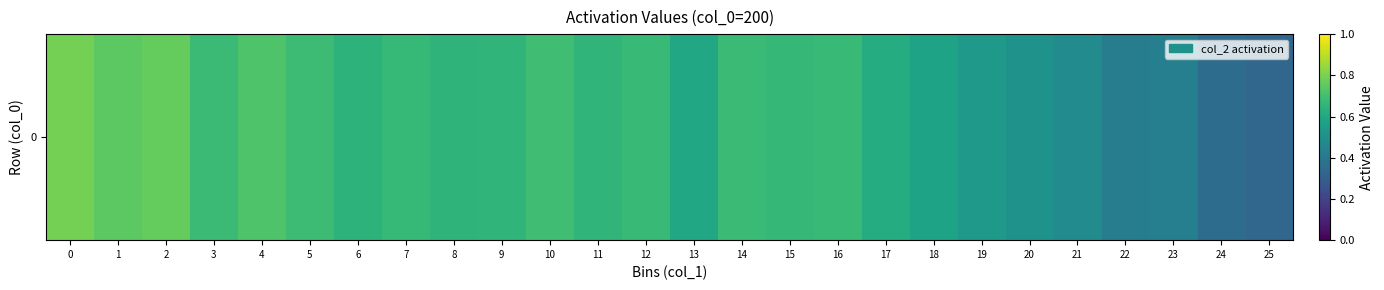

Reading right to left, list all the values displayed in this chart.

0.3	0.4	0.4	0.4	0.5	0.5	0.5	0.6	0.6	0.7	0.7	0.7	0.6	0.7	0.7	0.7	0.7	0.6	0.7	0.6	0.7	0.7	0.7	0.8	0.7	0.8